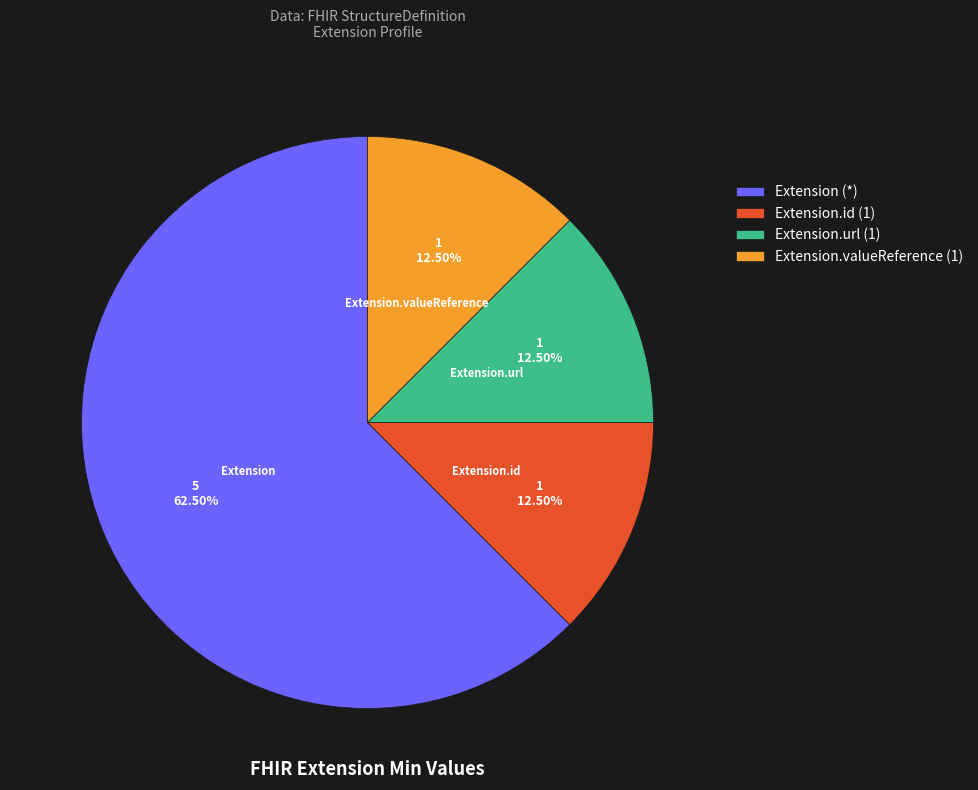

What is the majority slice?

Extension (*)